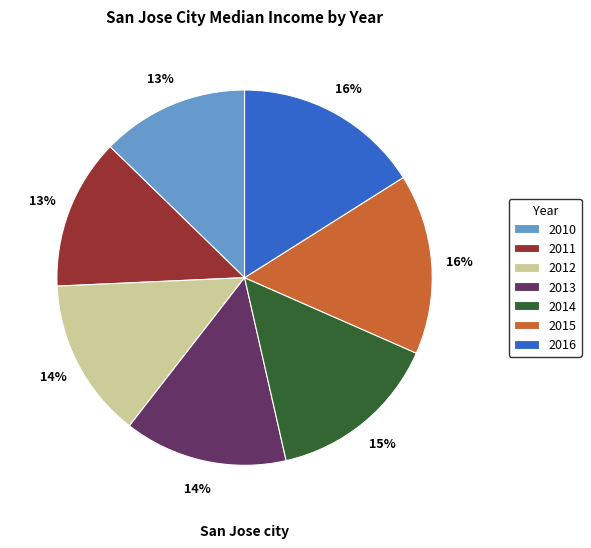

Which has a higher value, 2012 or 2015?

2015